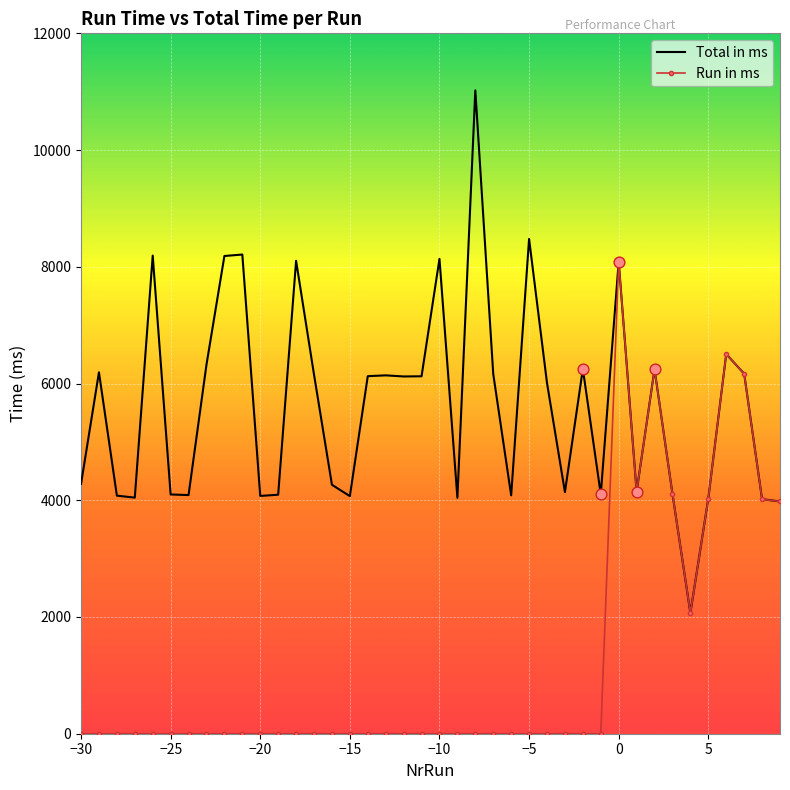

Which series has the largest total across all categories?

Total in ms